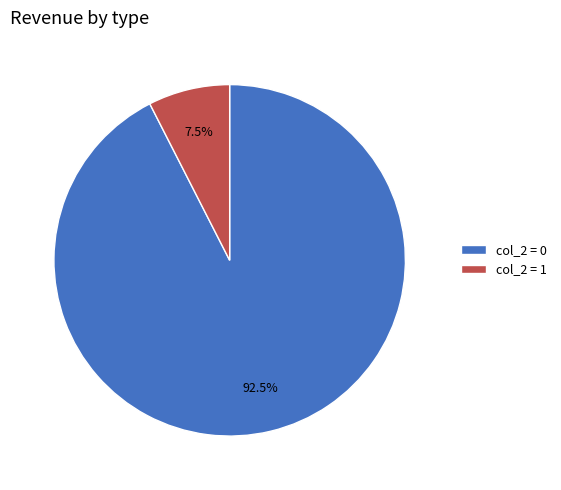

Does col_2 = 0 account for over 50% of the chart?

Yes